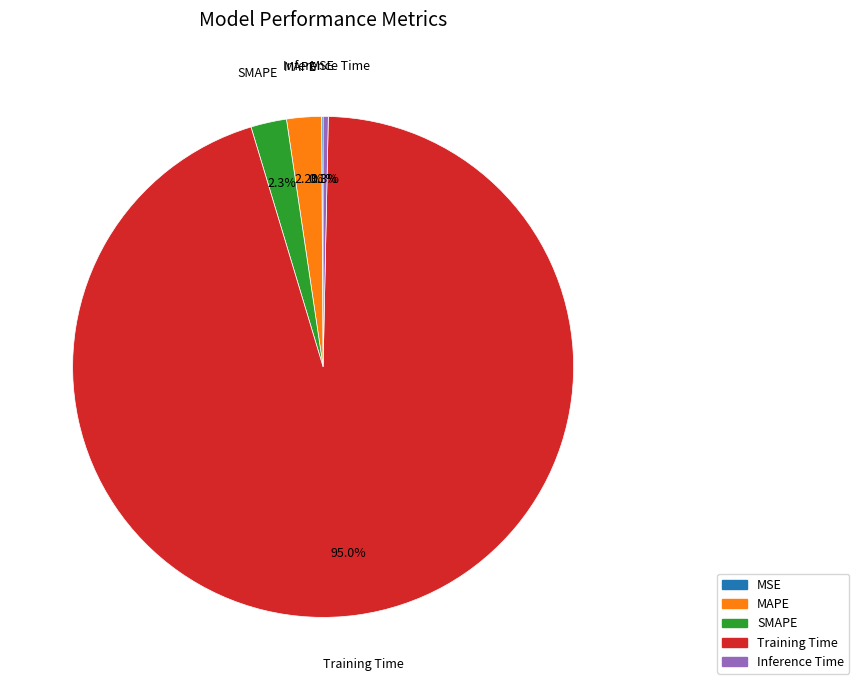

Is there any slice that represents more than half of the pie?

Yes